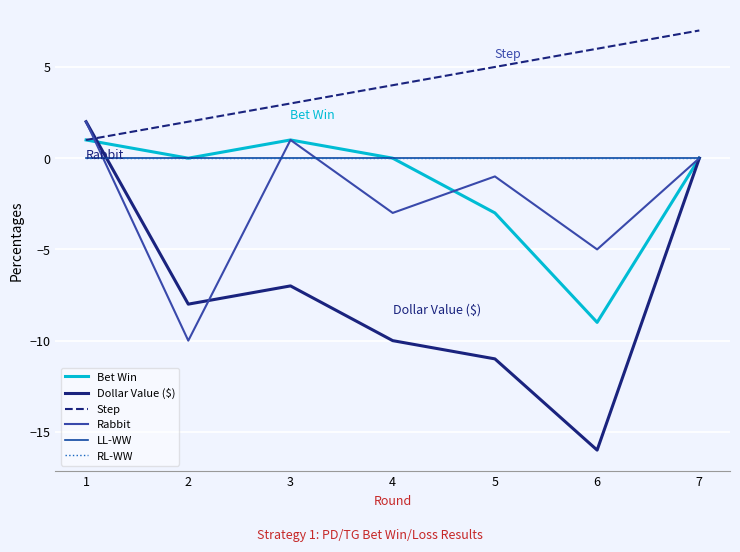

Does the chart have visible grid lines?

Yes